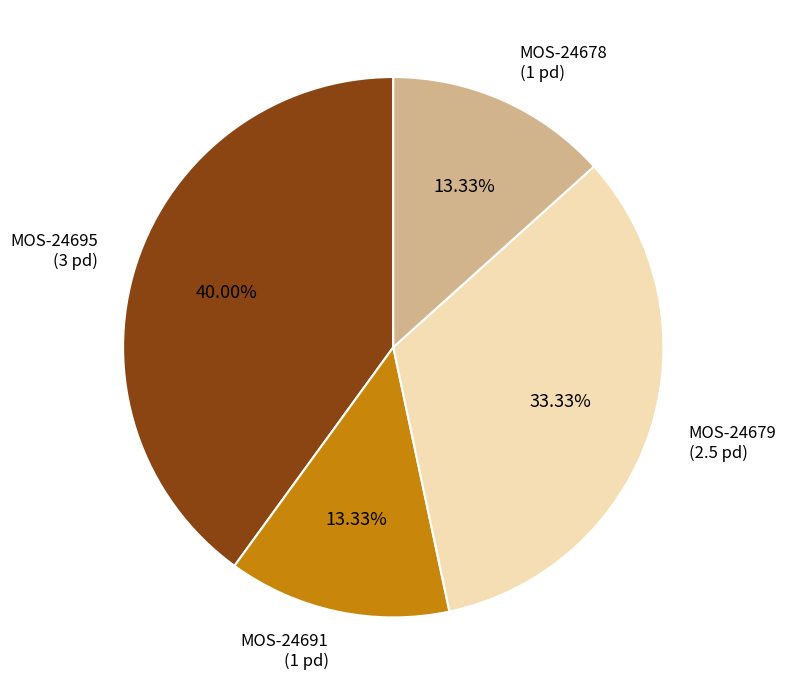

Is MOS-24695 (3 pd) the majority of the pie?

No